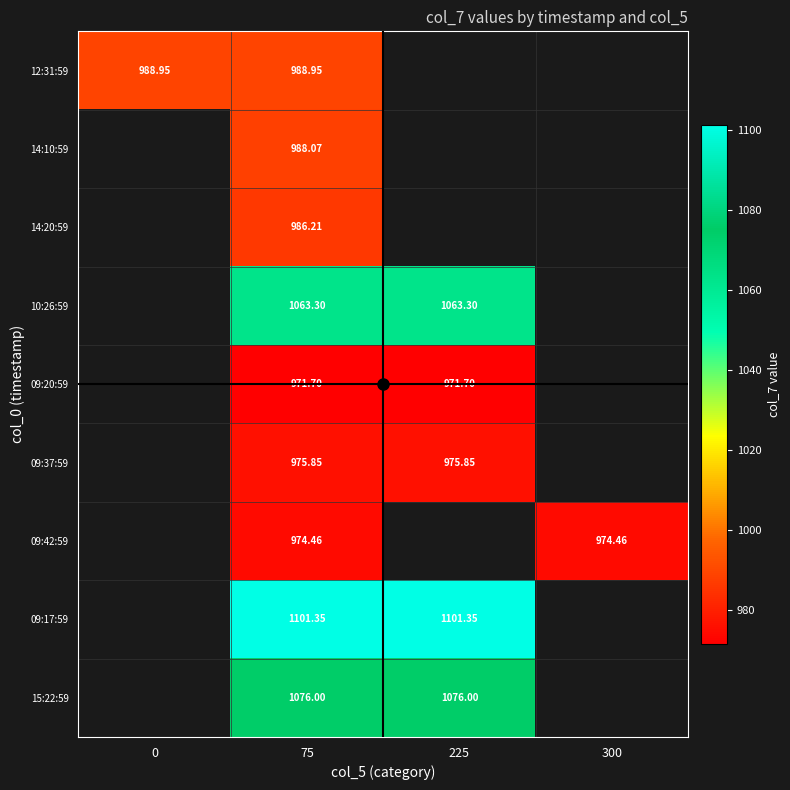

What is the maximum value shown in the chart?

1101.3